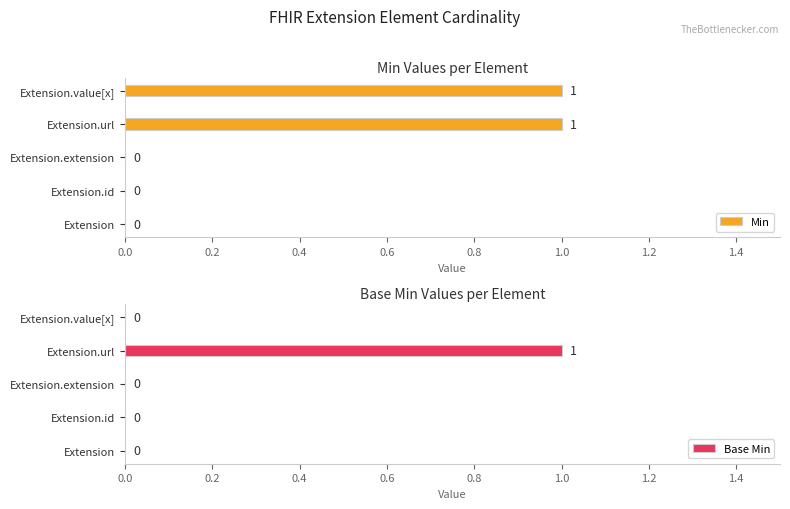

How many series are shown in this chart?

2